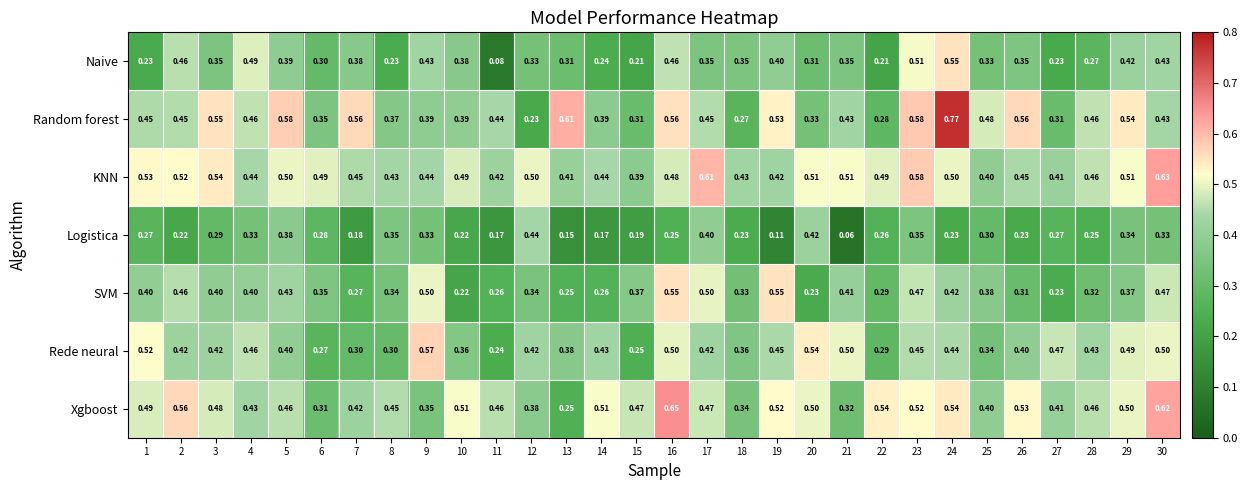

Is the value of Random forest at 1 greater than the value of Rede neural at 15?

Yes